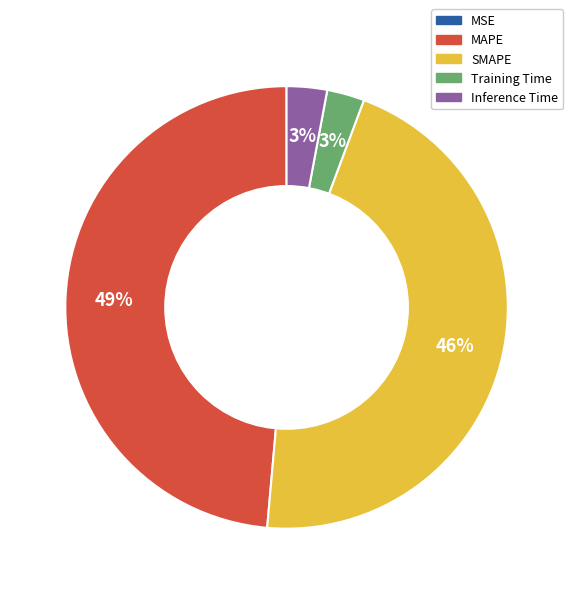

Is there any slice that represents more than half of the pie?

No